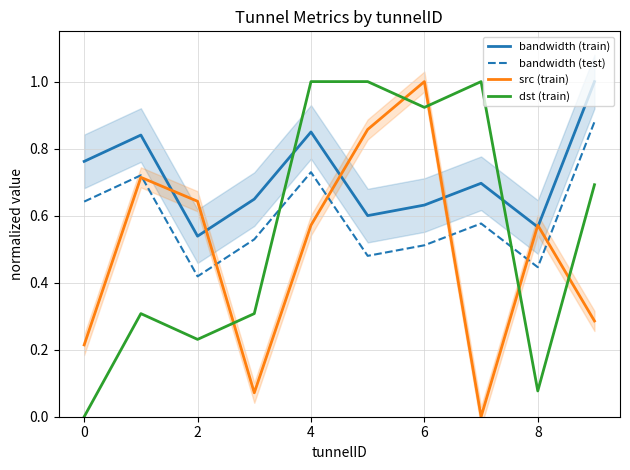

Which series ends up on top after the final intersection of bandwidth (test) and dst (train)?

bandwidth (test)